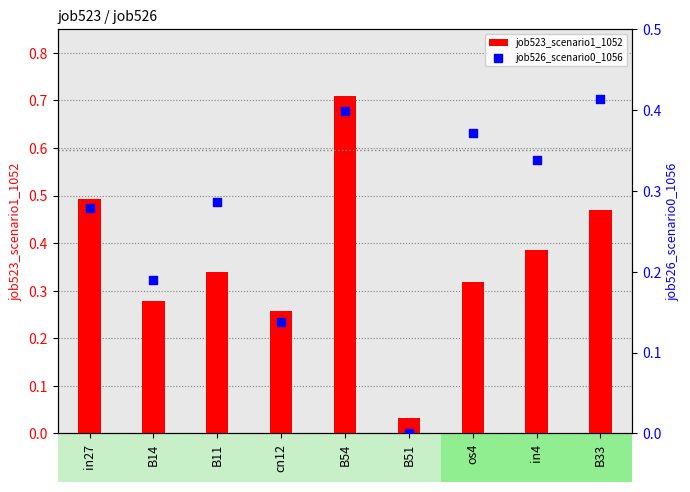

Which series has the largest Y range (max minus min)?

job523_scenario1_1052